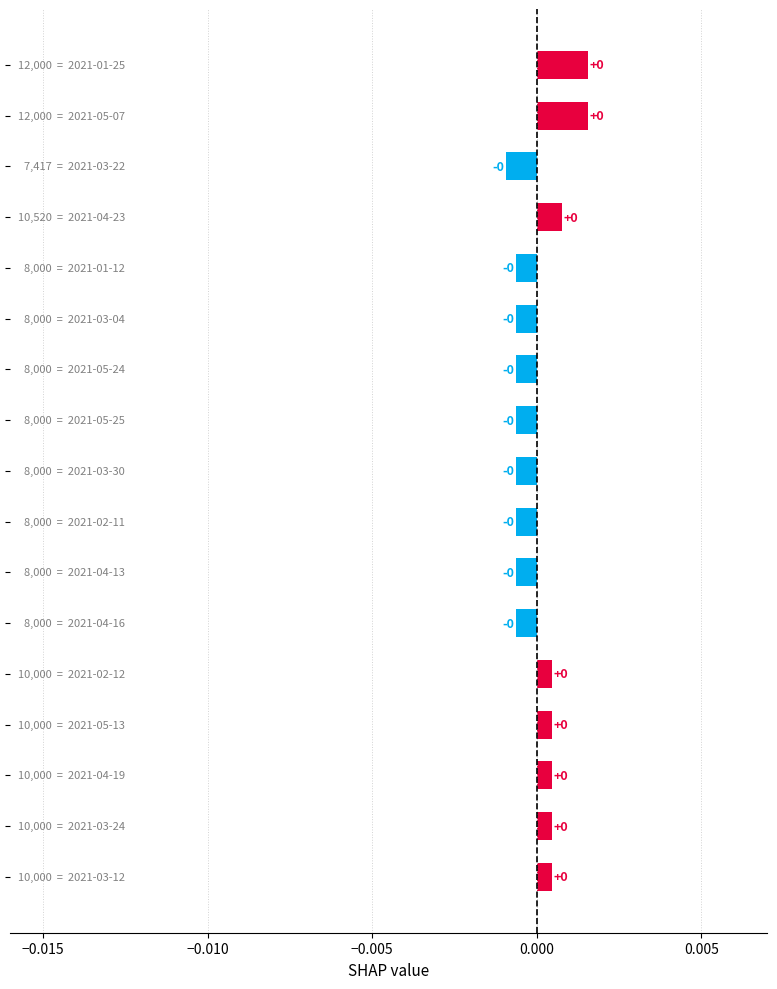

How many values are above zero?

8